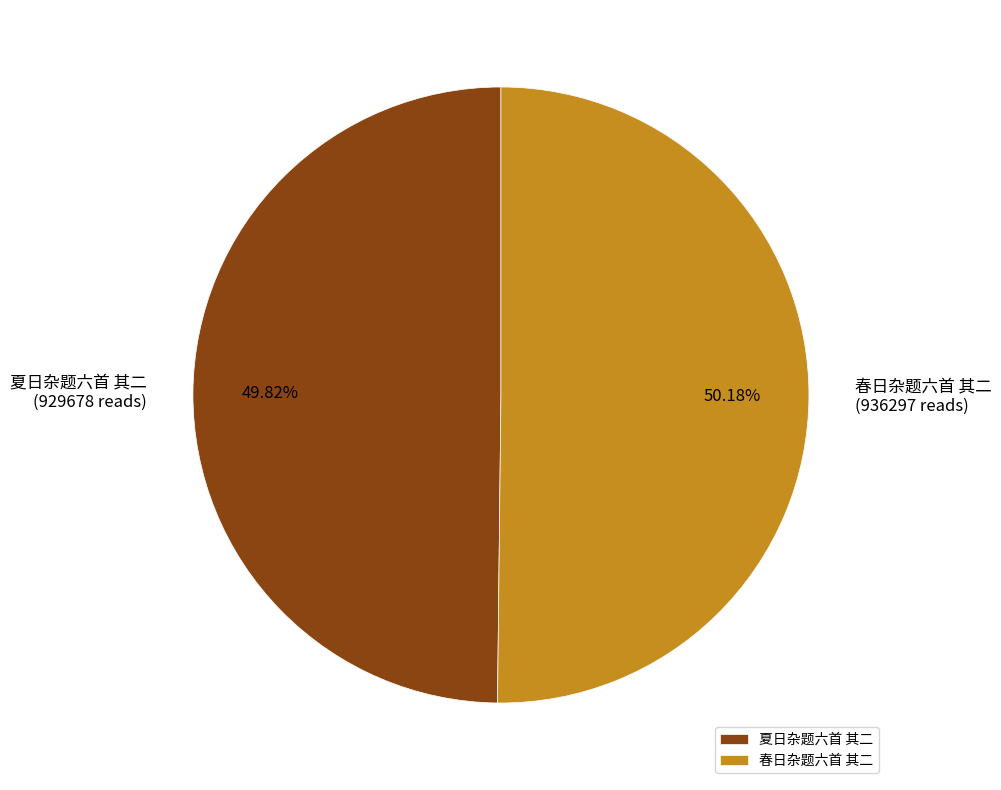

Approximately how many times larger is the value at 春日杂题六首 其二 compared to 夏日杂题六首 其二?

1.0